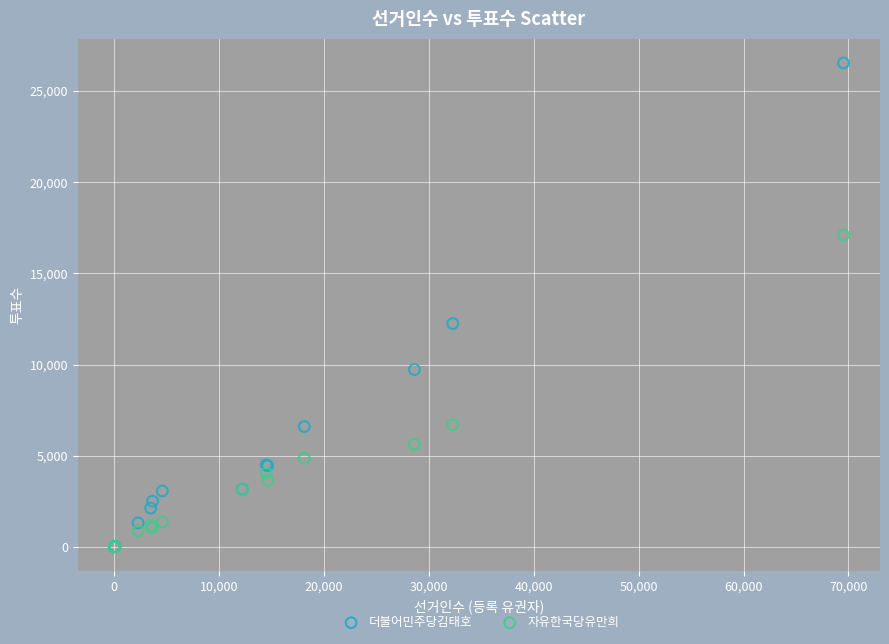

In the 자유한국당유만희 series, what Y value is closest to 8559?

6713